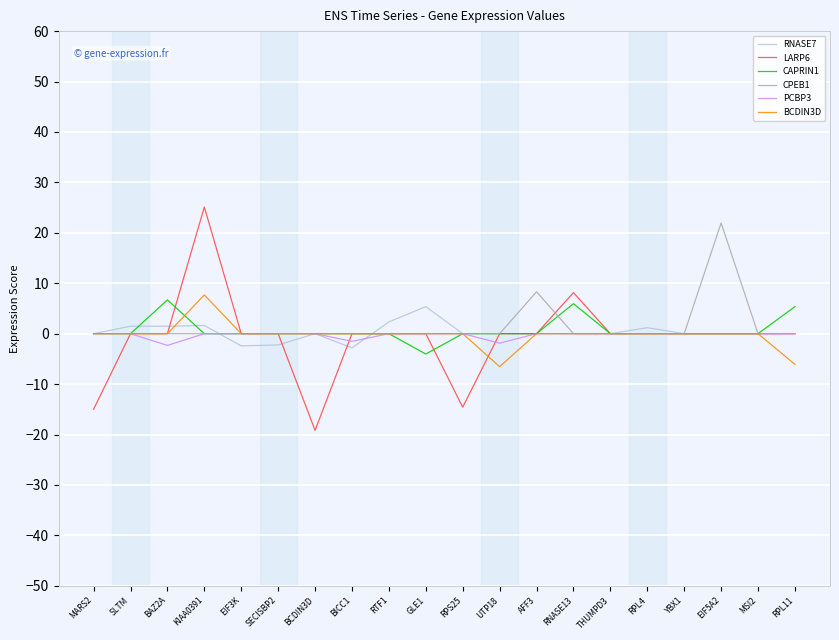

The value of RNASE7 at SECISBP2 is -2.2. True or false?

True